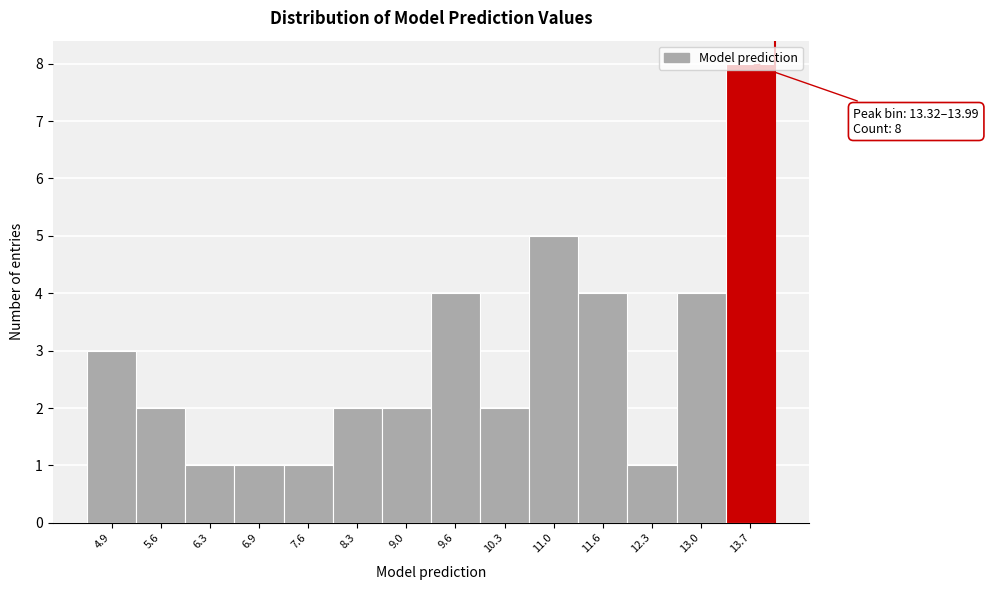

Which range on the x-axis has the tallest bar?

13.3 to 14.0